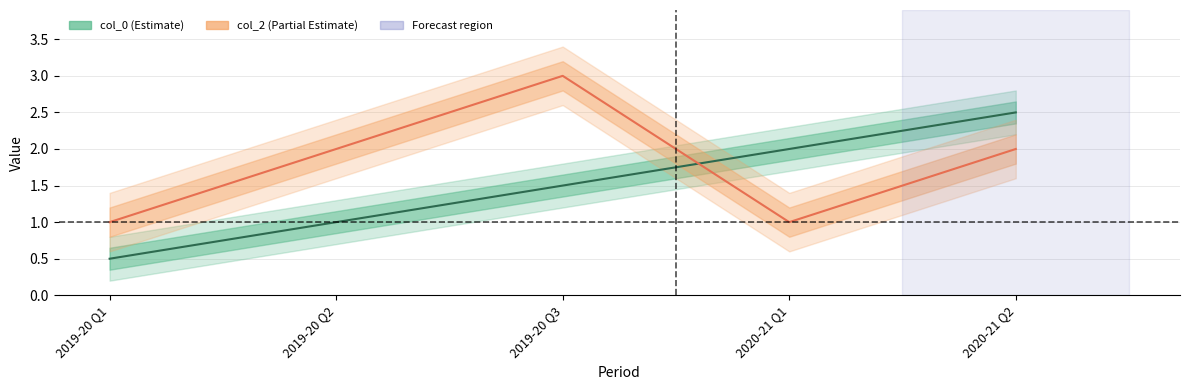

Count the number of categories in the chart.

5